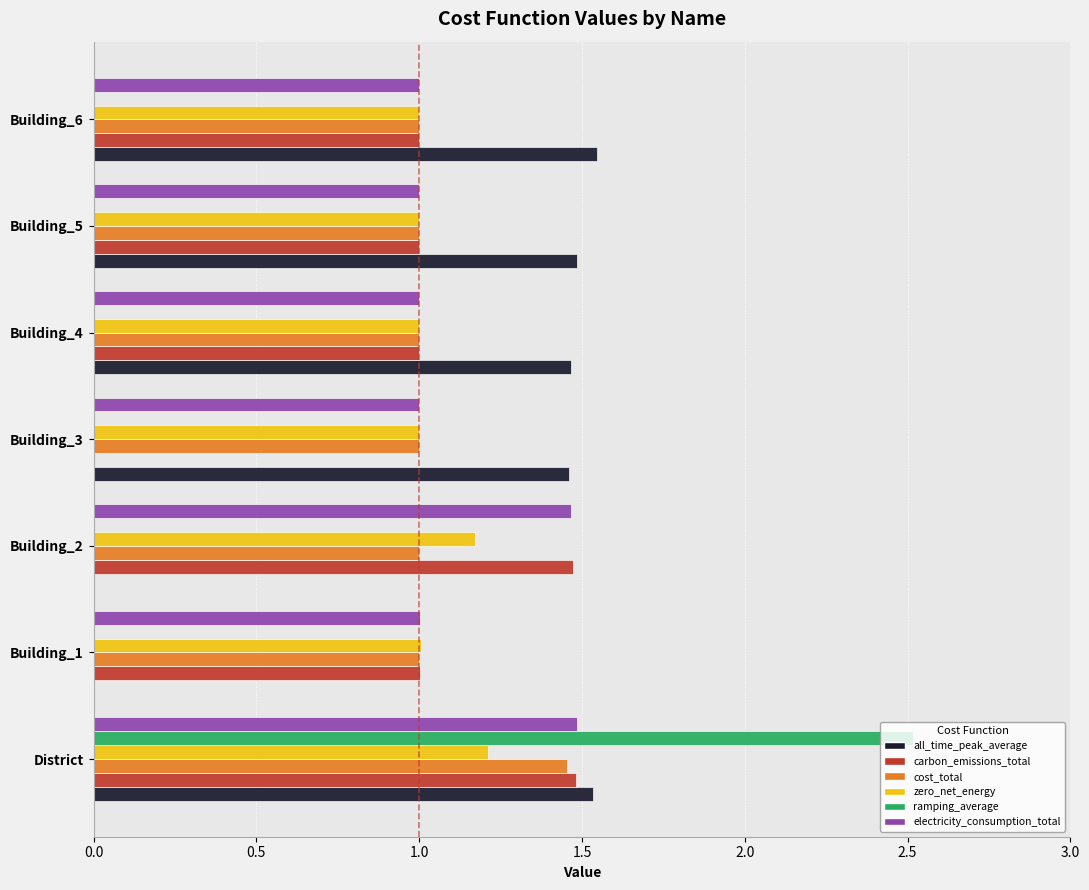

What is the sum of the zero_net_energy values at Building_1 and Building_6?

2.0